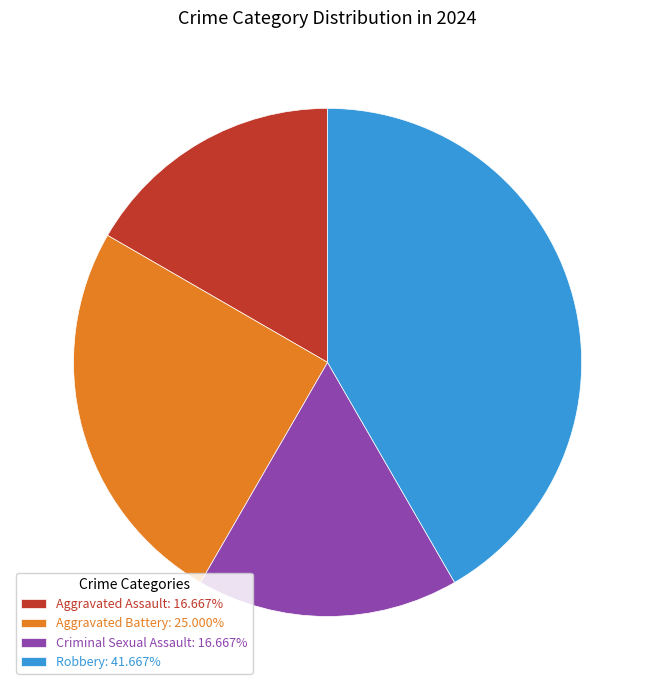

What is the ratio of the value at Criminal Sexual Assault to the value at Robbery?

0.4